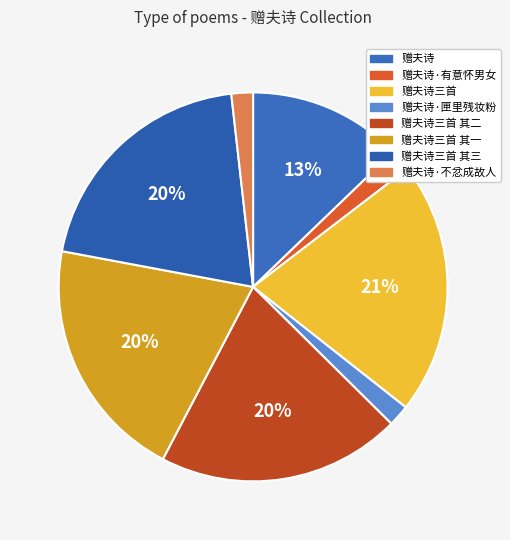

How many slices are in this pie chart?

8